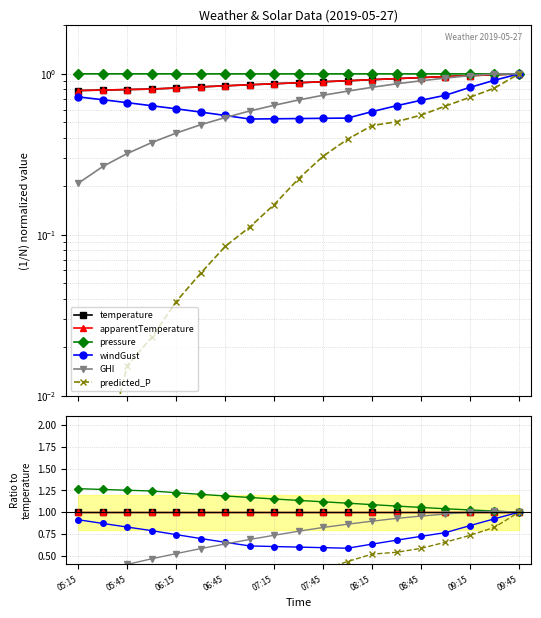

What value does the apparentTemperature series have at 15?

1.0